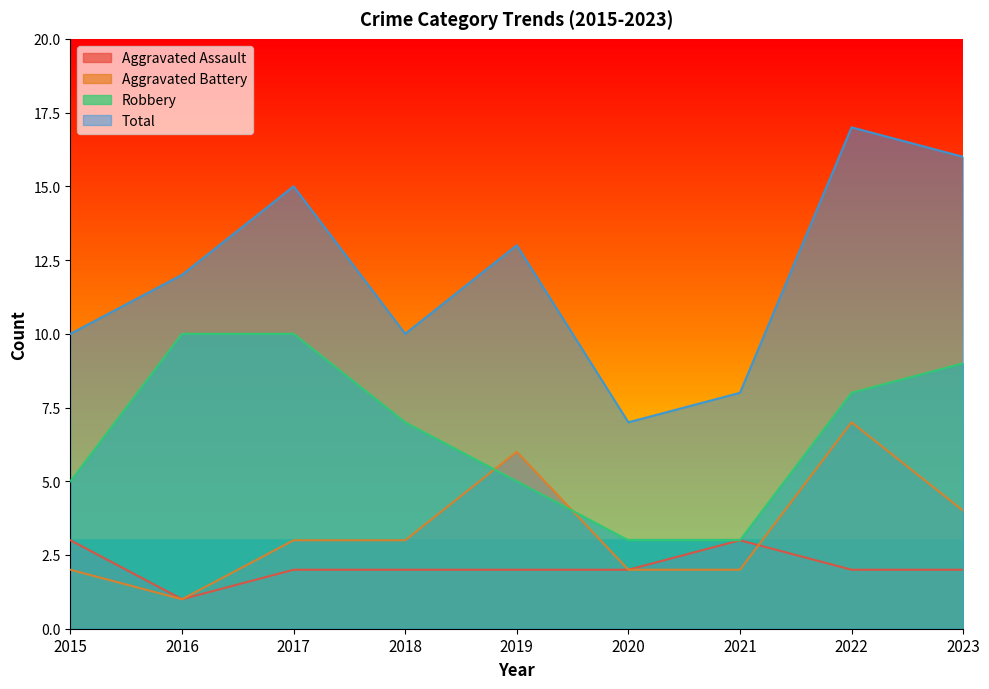

Rank the series at 2016 from lowest to highest value.

Aggravated Assault, Aggravated Battery, Robbery, Total